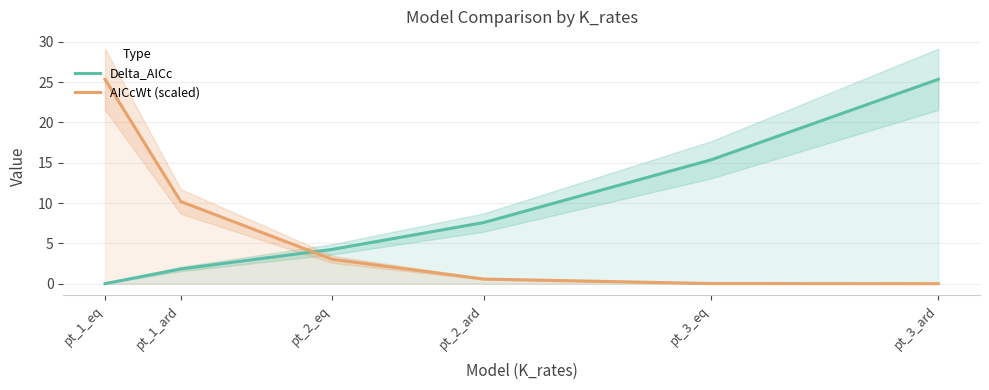

What value does the Delta_AICc series have at pt_2_eq?

4.3